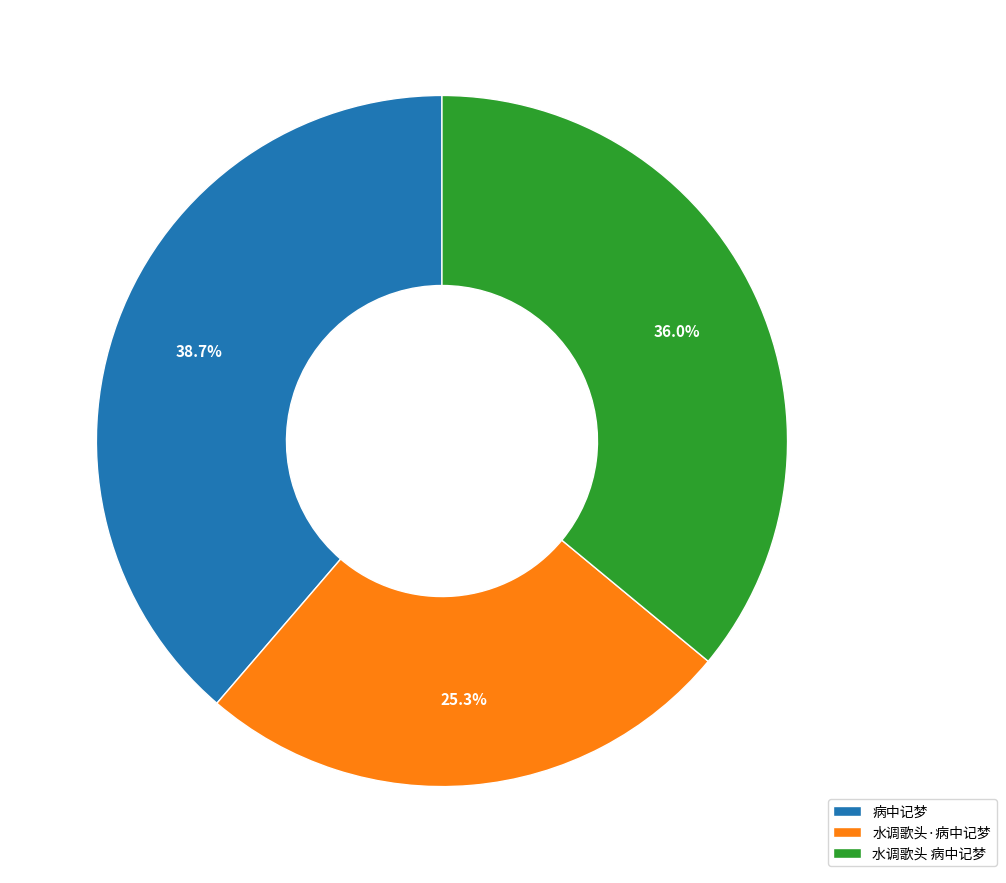

Combined, do 水调歌头 病中记梦 and 水调歌头·病中记梦 account for over 50%?

Yes